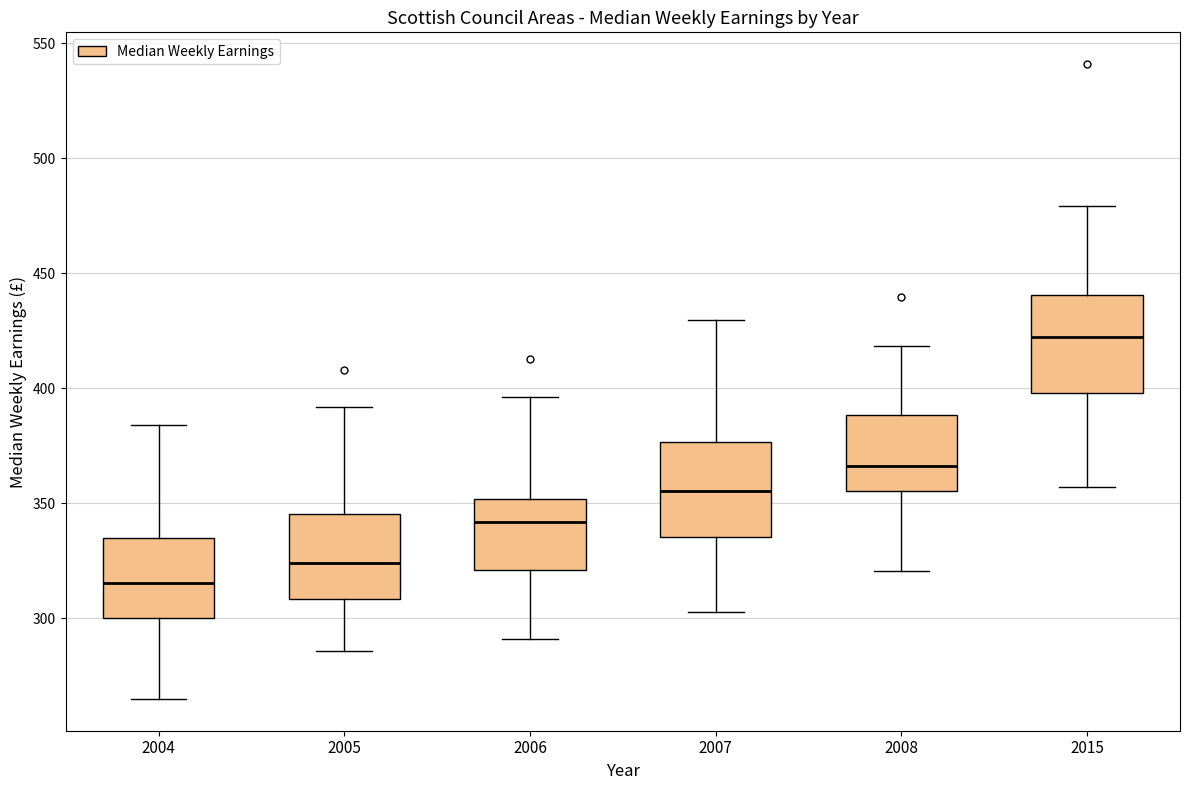

Reading left to right, read every box against the y-axis: the position of its median line, the range the box covers, and the ends of its whiskers. The values are not printed on the chart, so give them approximately, as read against the axis.

2004: median 315, box 300 to 335, whiskers 265 to 385
2005: median 325, box 310 to 345, whiskers 285 to 390
2006: median 340, box 320 to 350, whiskers 290 to 395
2007: median 355, box 335 to 375, whiskers 305 to 430
2008: median 365, box 355 to 390, whiskers 320 to 420
2015: median 420, box 400 to 440, whiskers 355 to 480